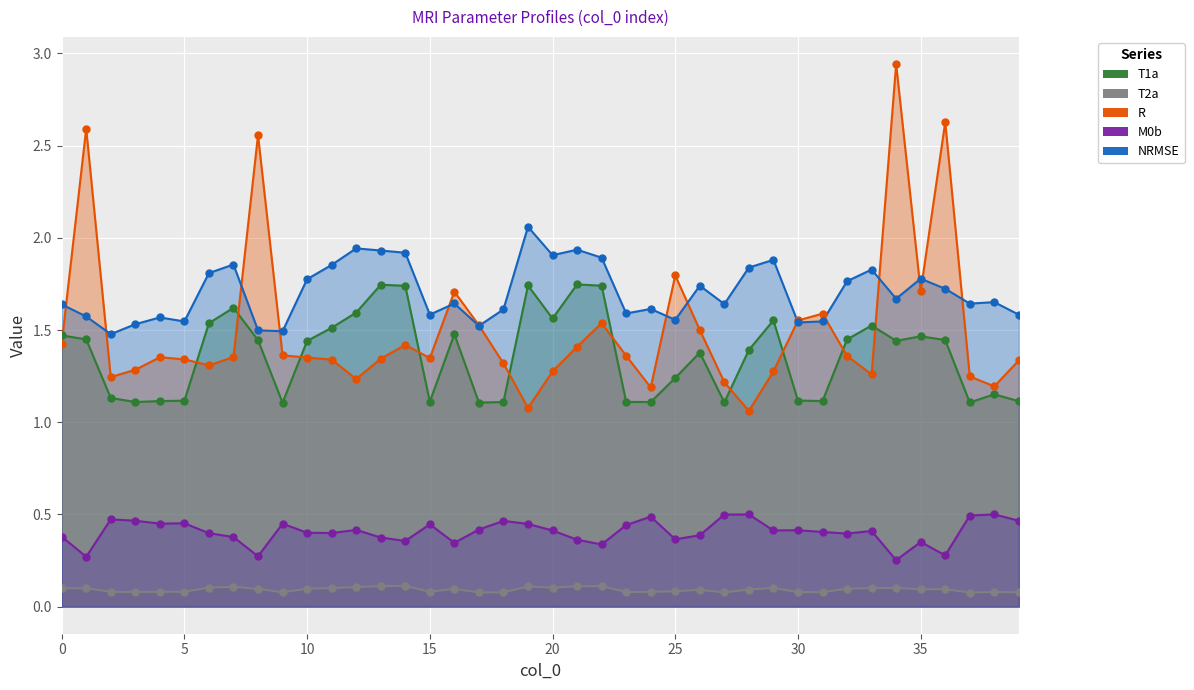

What are all the series names shown in the legend?

T1a, T2a, R, M0b, NRMSE